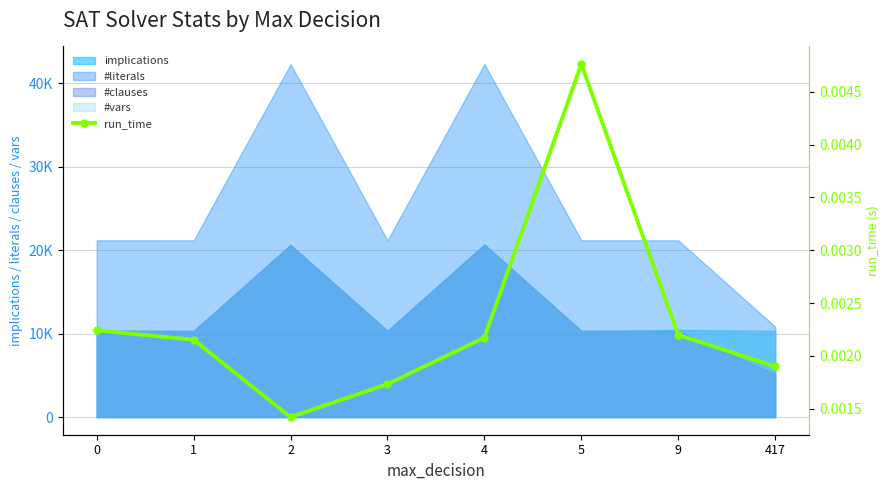

How many lines are shown in the chart?

1